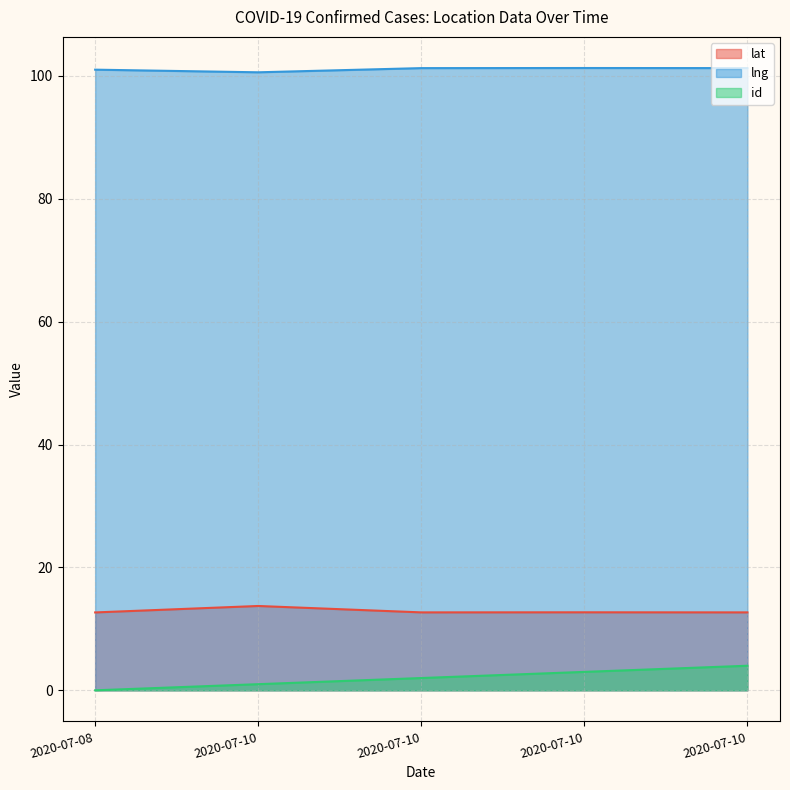

Which has a higher value, 2020-07-10 or 2020-07-10?

2020-07-10